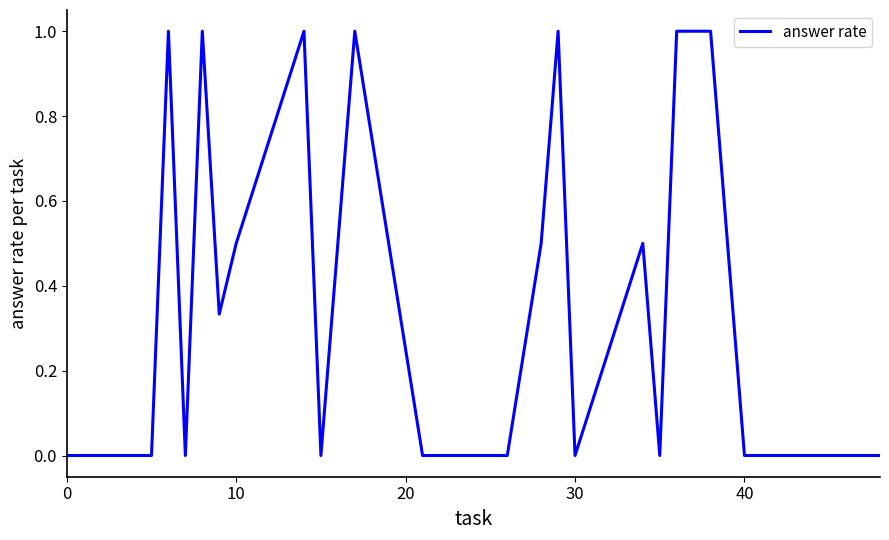

What is the greatest value displayed?

1.0